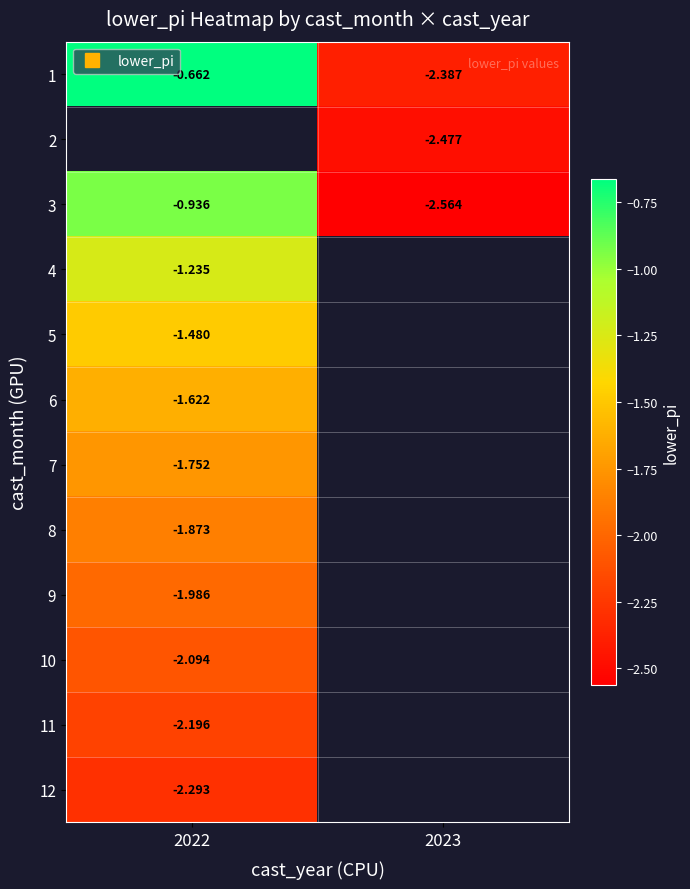

At which category does the chart reach its peak across all series?

2022